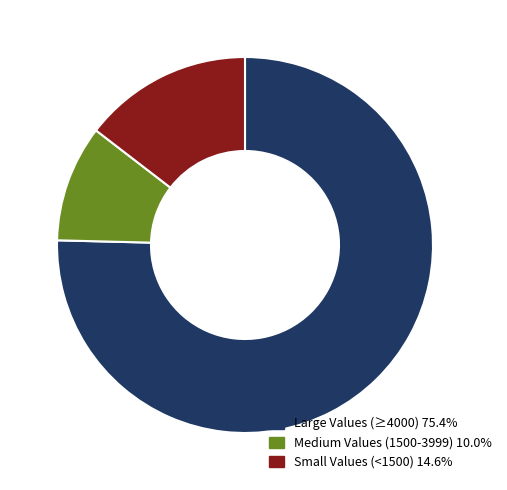

Does any single category account for the majority?

Yes